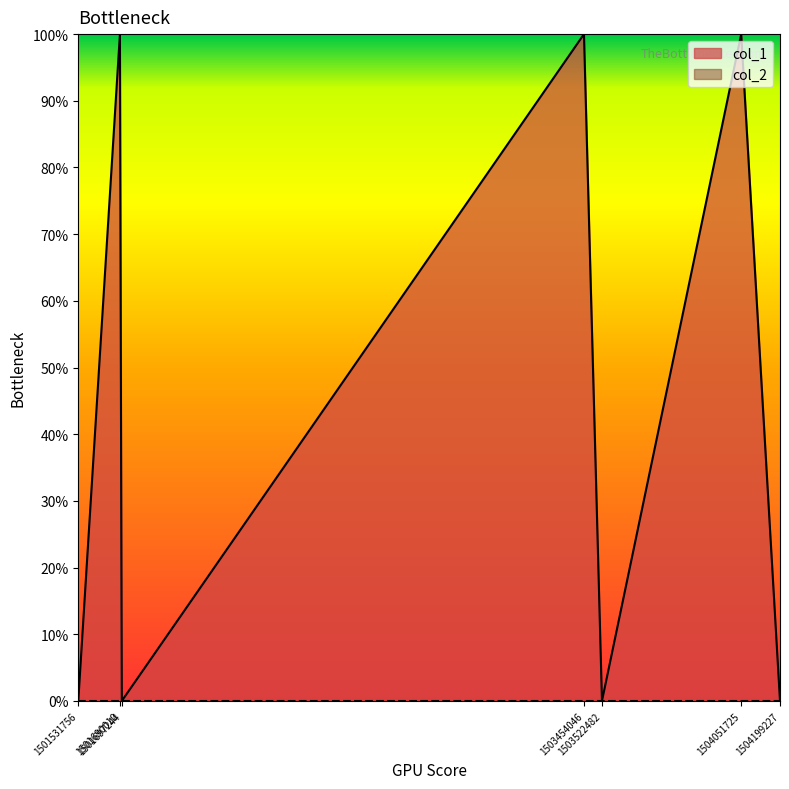

How many values are between 0 and 1?

7